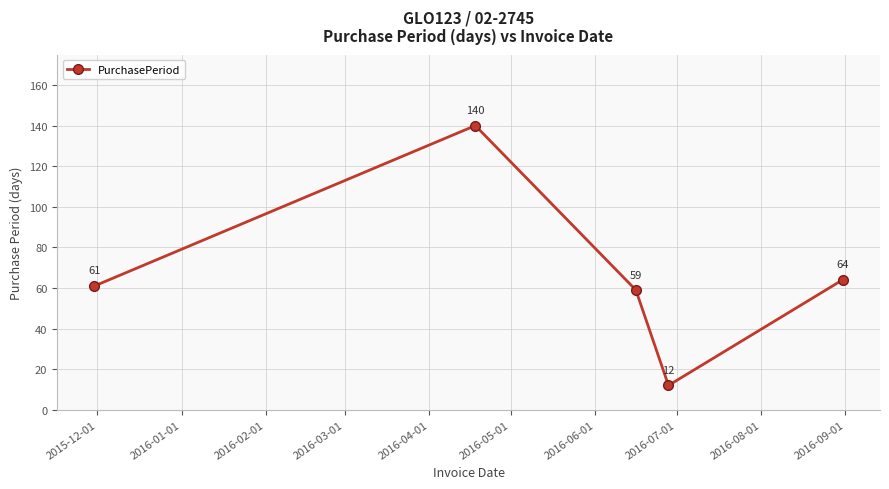

What is the difference between the second highest and second lowest values?

5